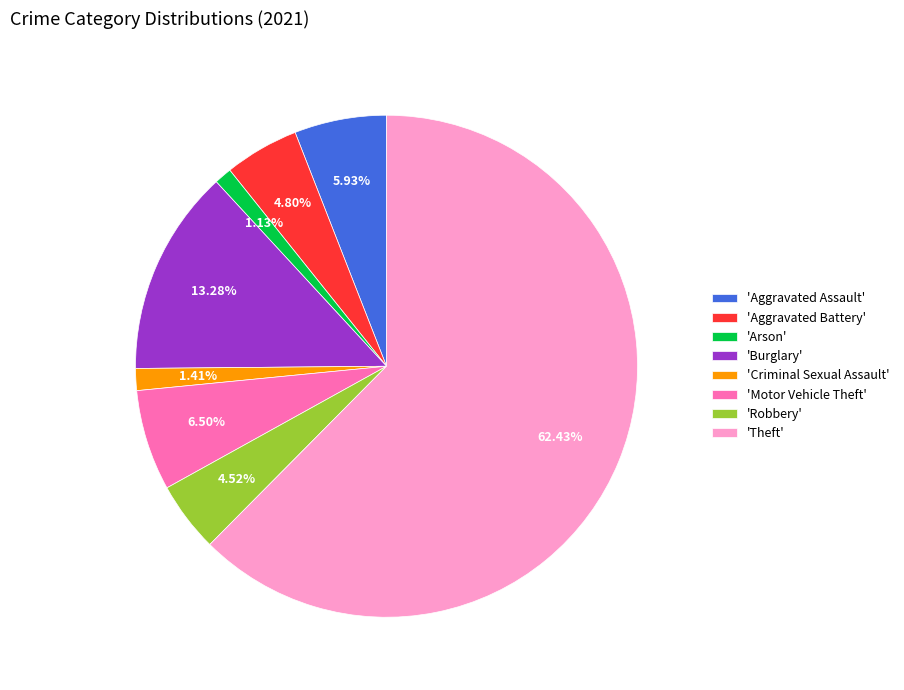

Does 'Theft' account for over 50% of the chart?

Yes